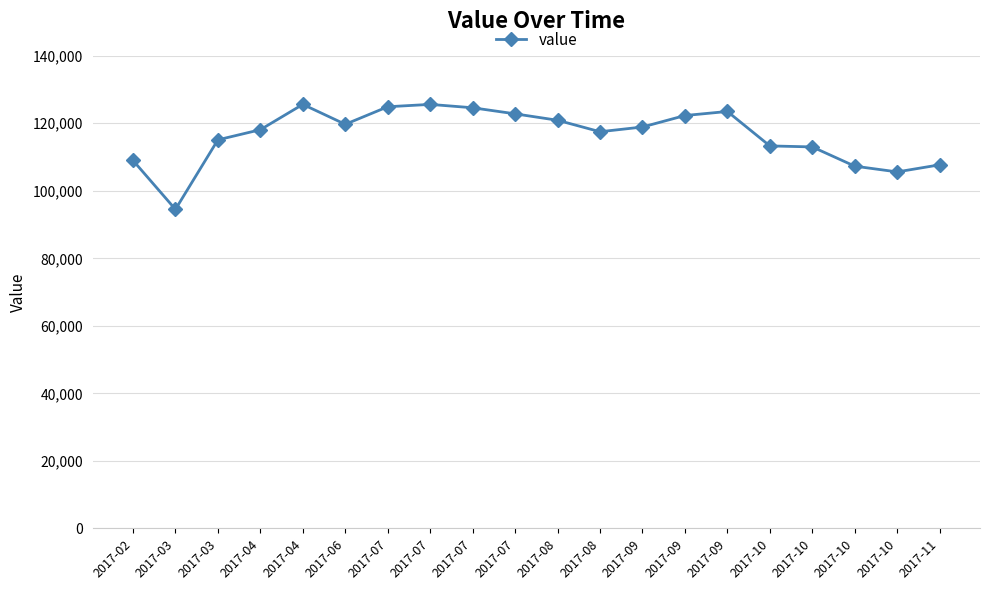

Is it true that the value at 2017-09 is 163515?

False